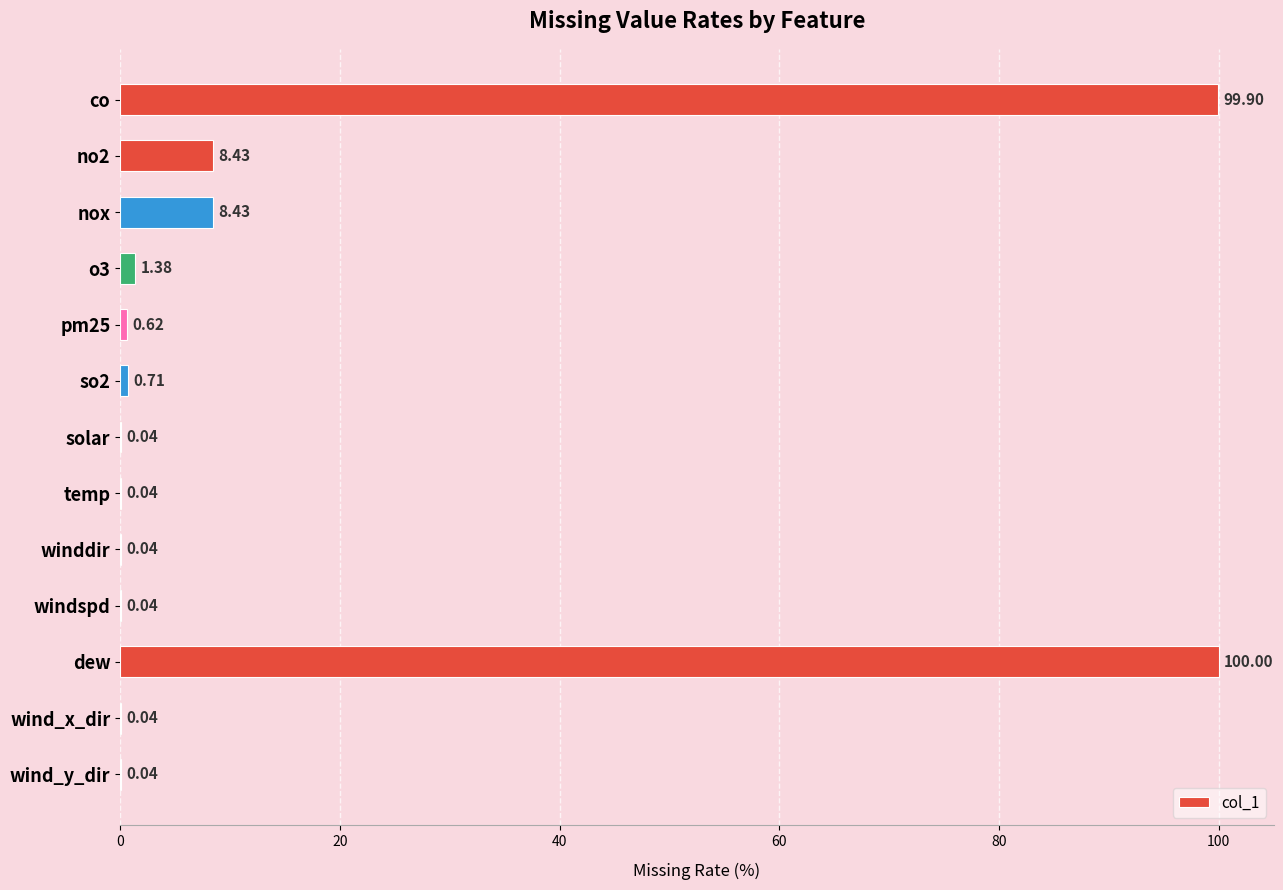

What is the maximum value shown in the chart?

100.0